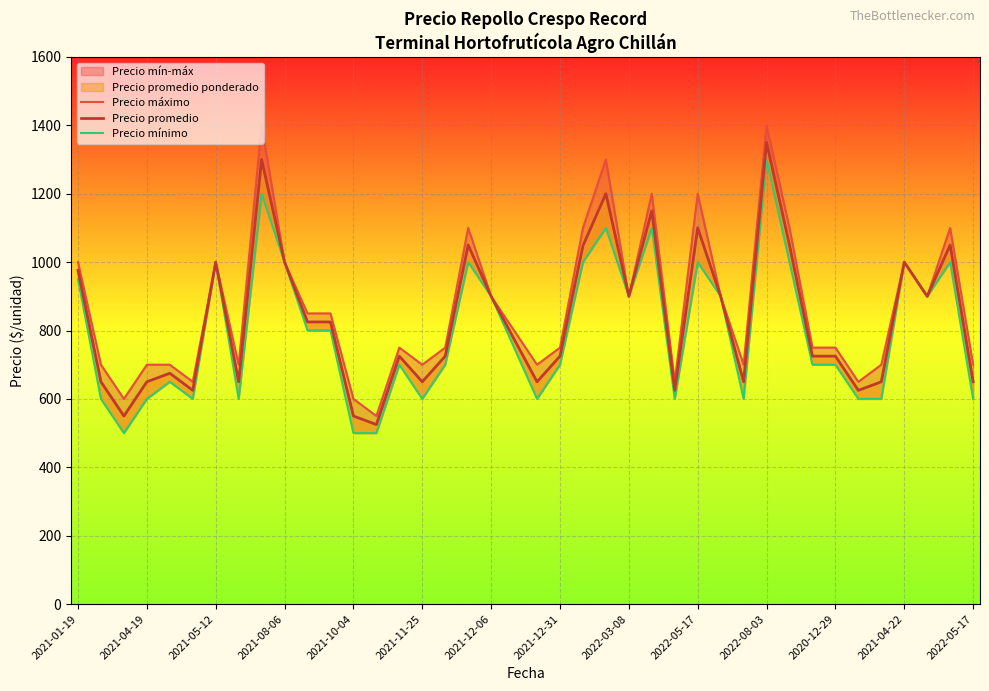

True or false: Precio máximo and Precio promedio cross at least once.

False